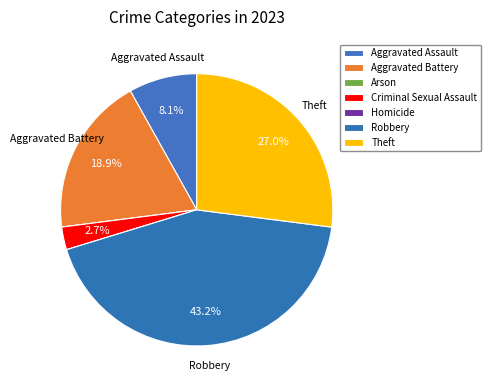

What is the change in value from Aggravated Assault to Arson?

-3